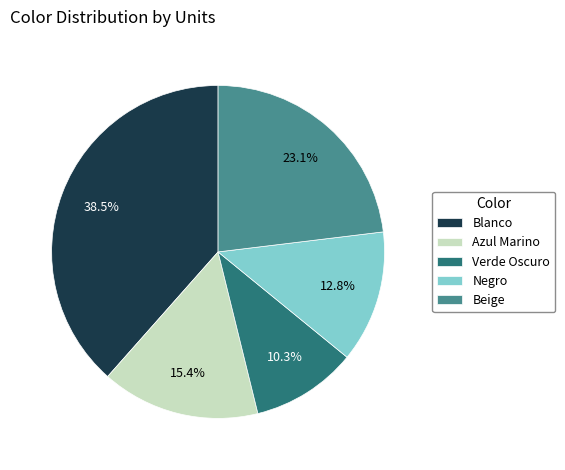

What percentage is the Negro slice, to the nearest percent?

13%